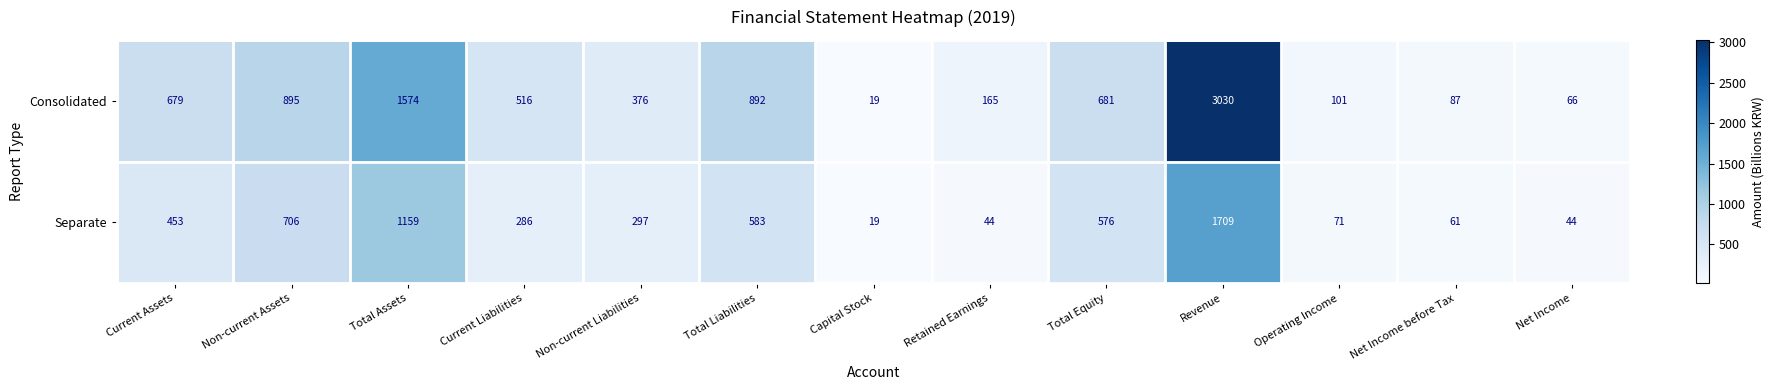

Count the number of data series in this chart.

2